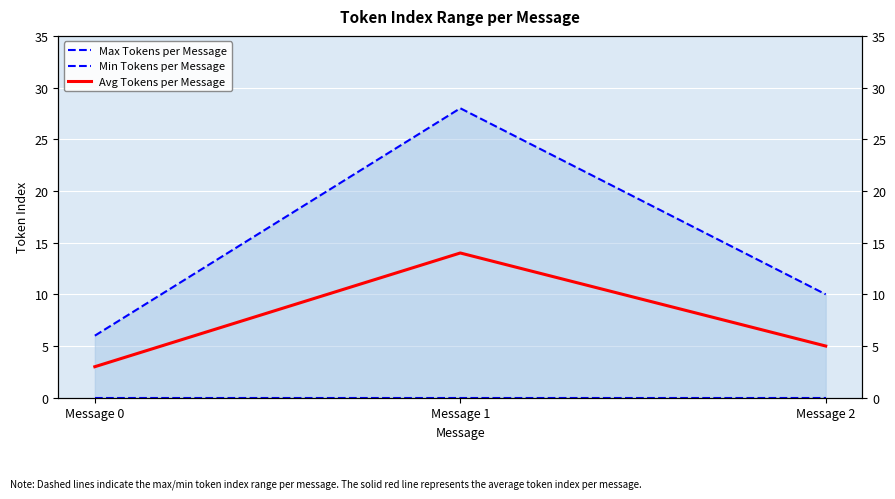

At which category is the sum across all series the highest?

Message 1